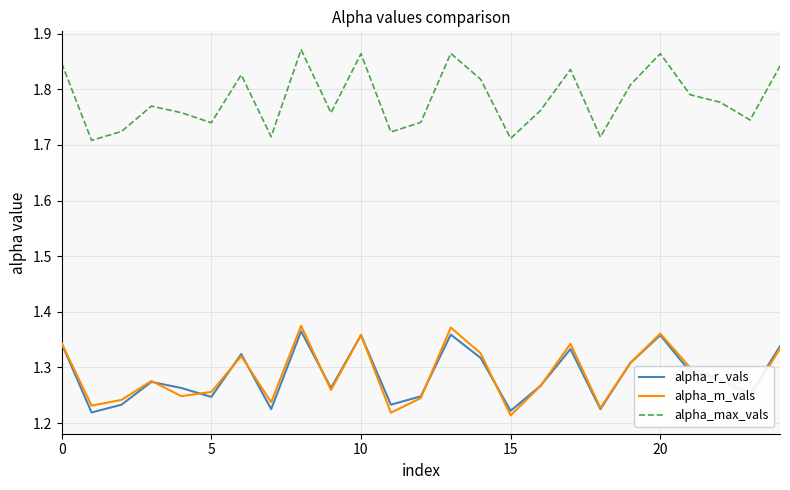

Does the chart have visible grid lines?

Yes